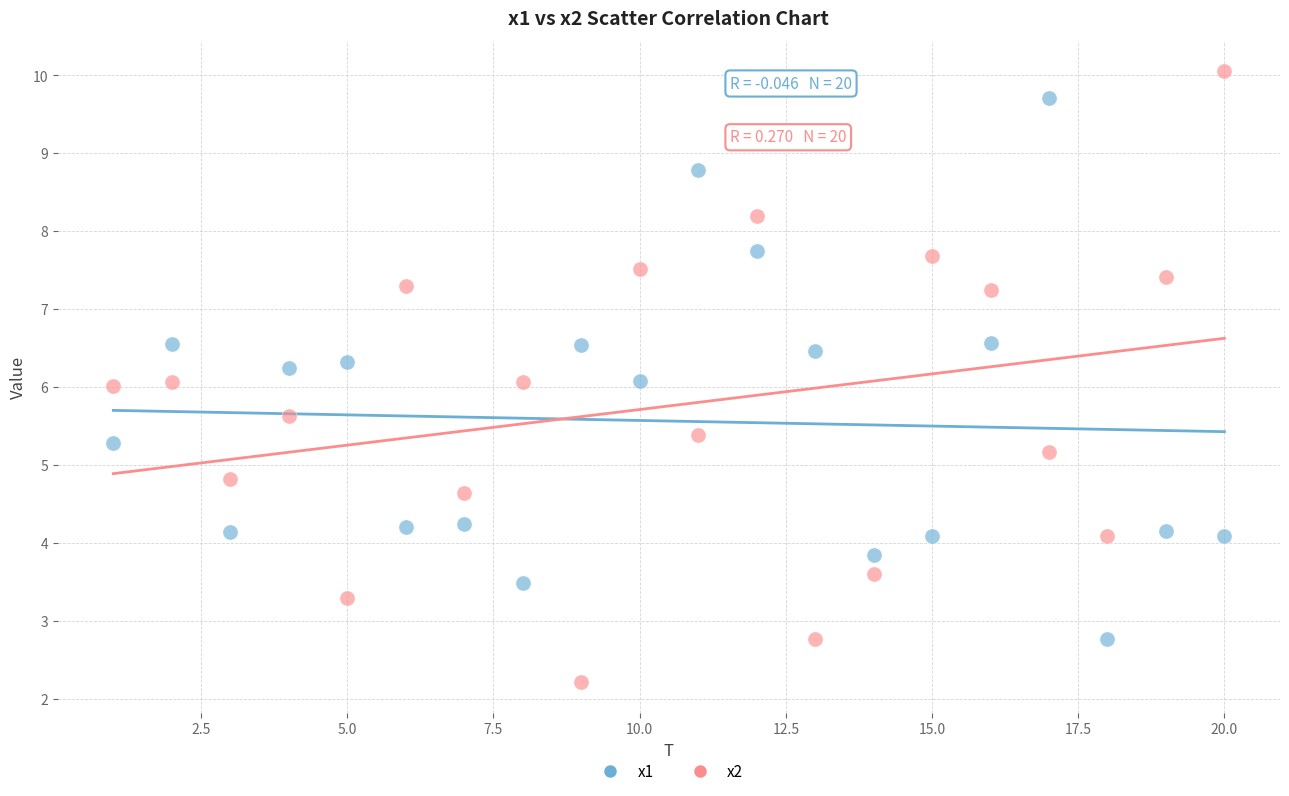

Which series reaches the maximum Y coordinate?

x2